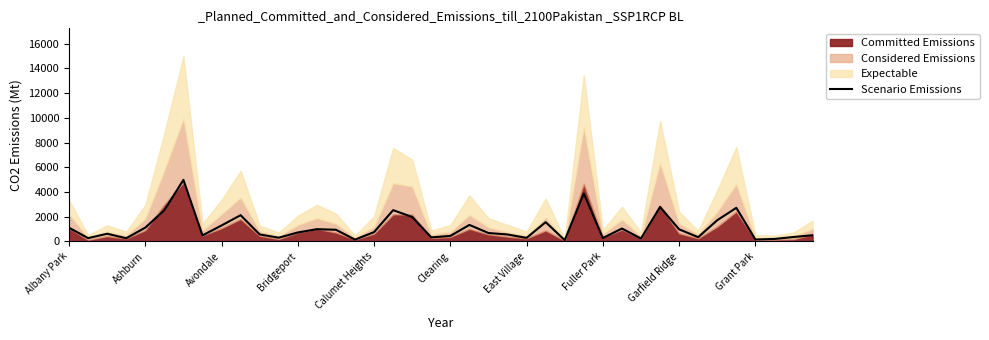

Where does the data first go above 720?

Albany Park